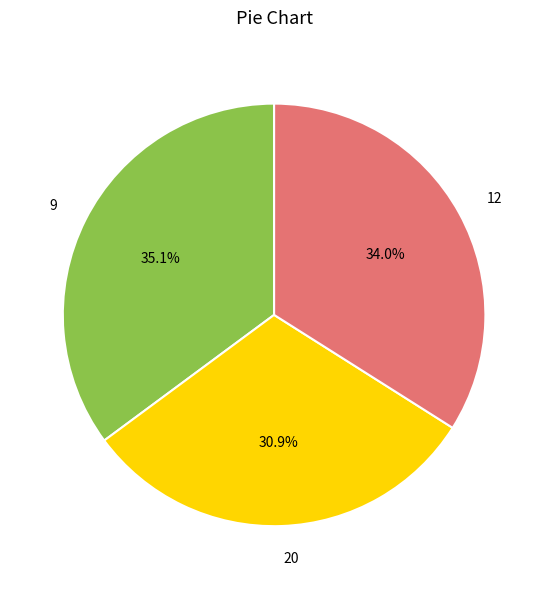

To the nearest percent, what percentage of the pie is 9?

35%